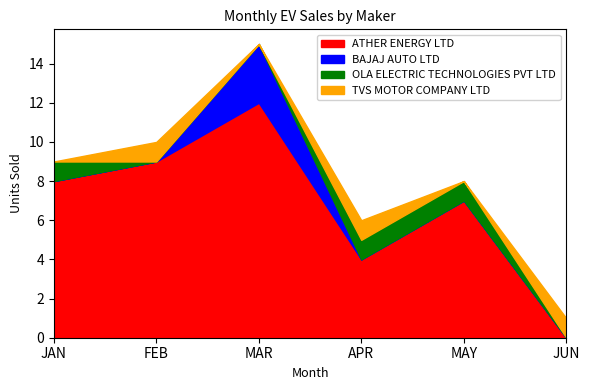

What are all the series names shown in the legend?

ATHER ENERGY LTD, BAJAJ AUTO LTD, OLA ELECTRIC TECHNOLOGIES PVT LTD, TVS MOTOR COMPANY LTD